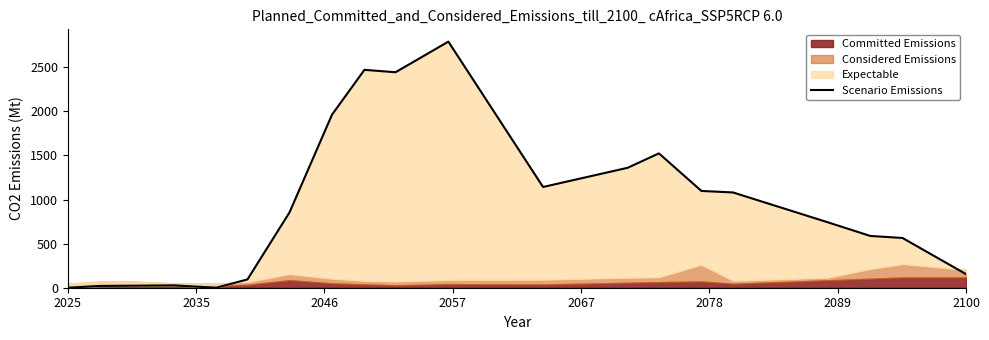

How many interior local peaks (higher than both neighbors) does the data have?

4